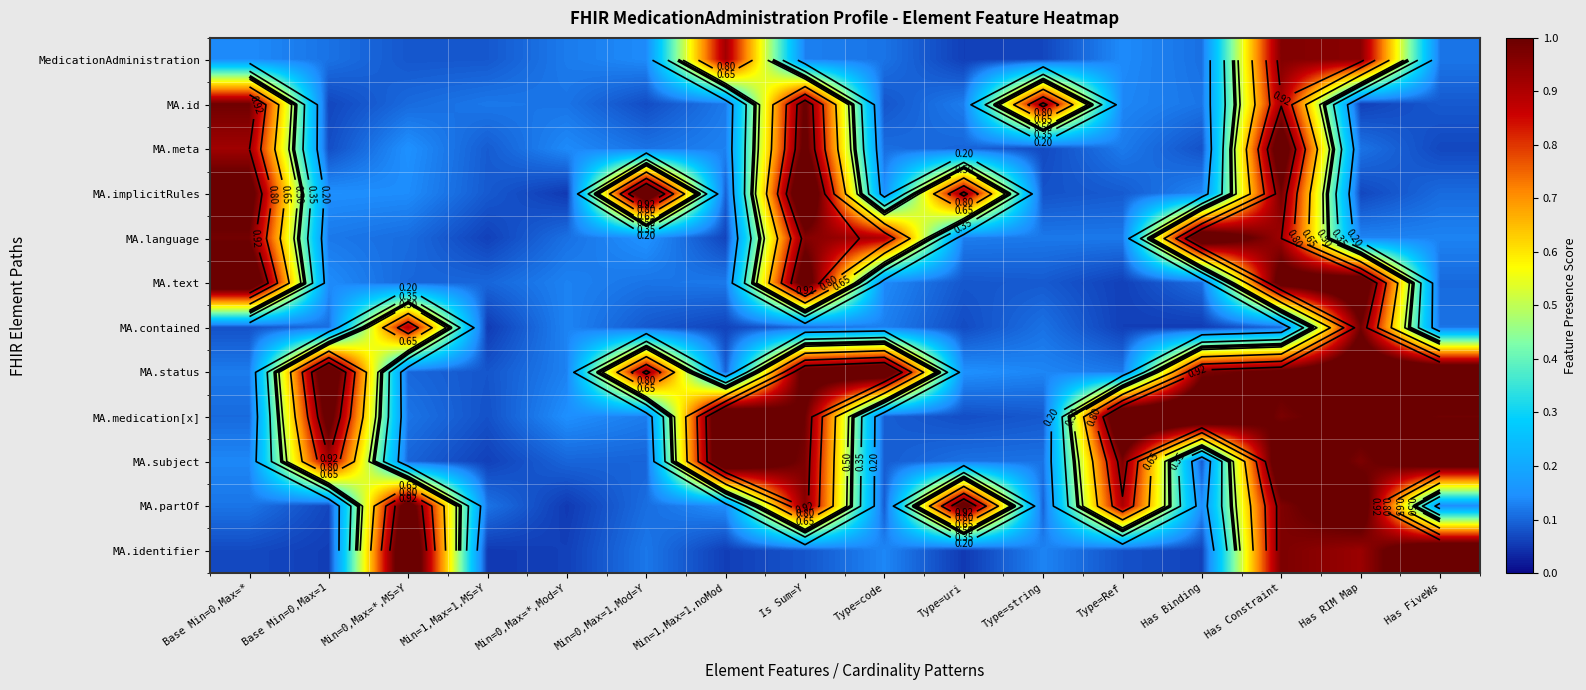

What value does the MA.subject series have at Min=1,Max=1,MS=Y?

0.1